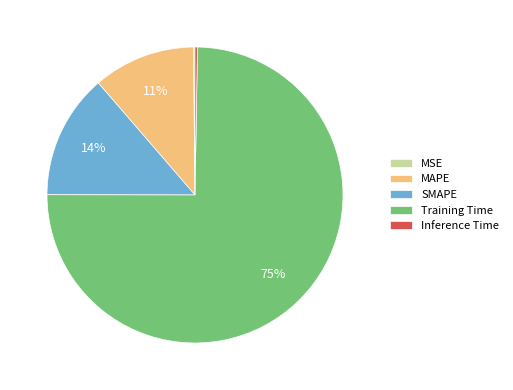

Which slice represents more than half of the pie?

Training Time